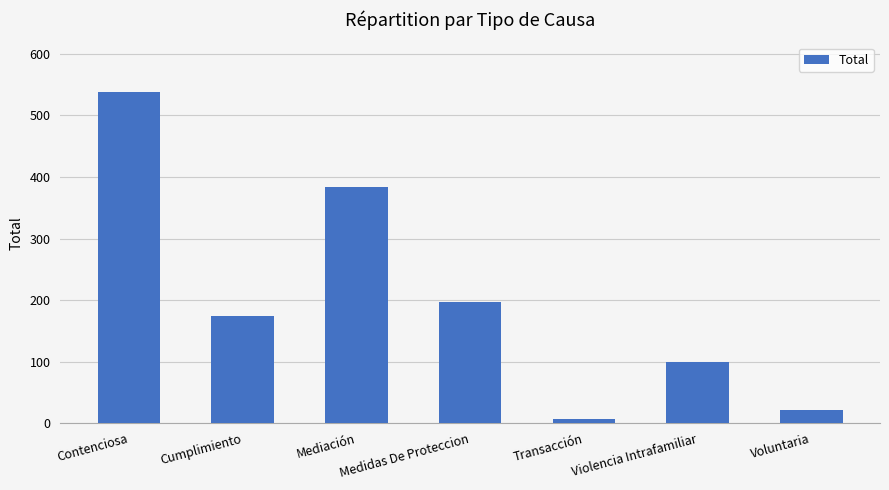

What is the value of the 7th bar from the left?

21